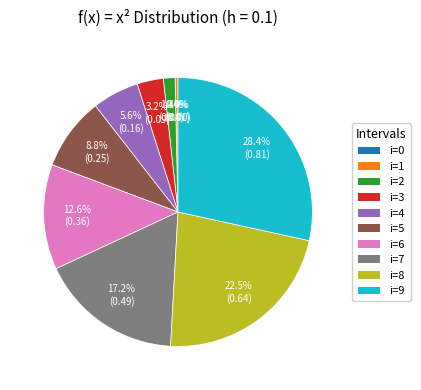

True or false: 8 accounts for 22% of the total.

True